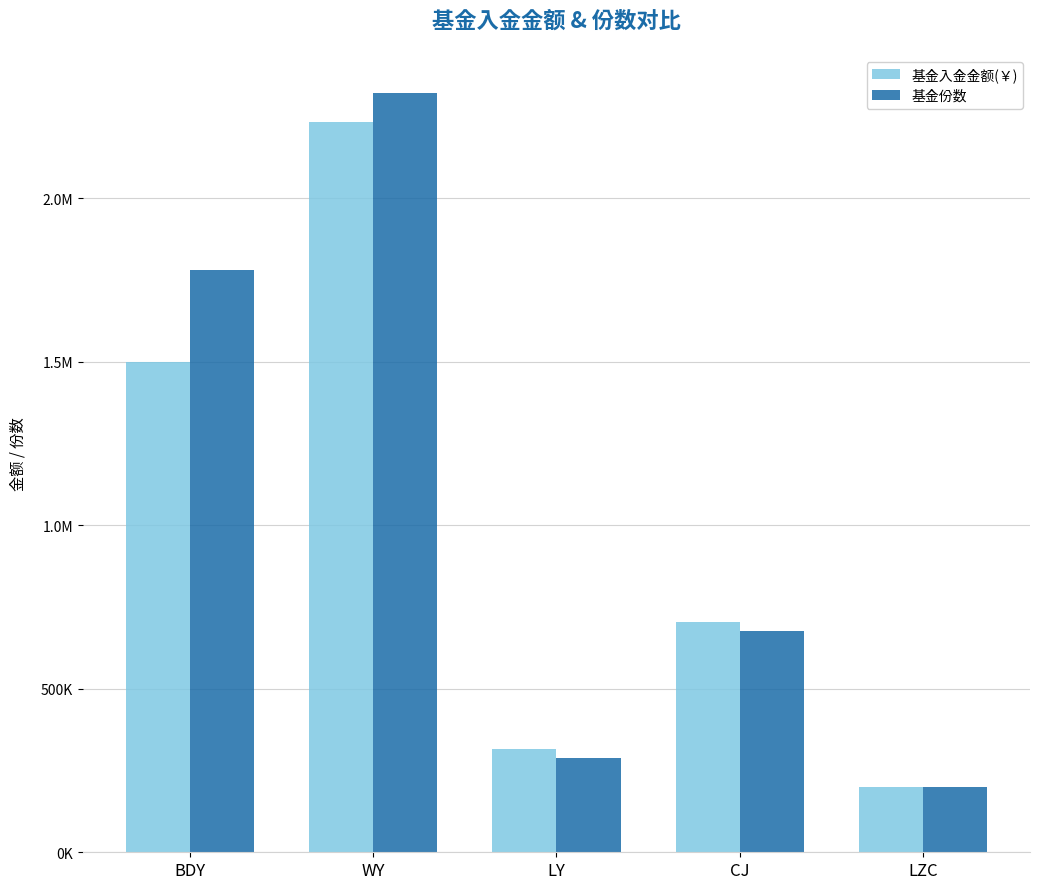

The 基金份数 series shows 2322699.2 at WY. True or false?

True